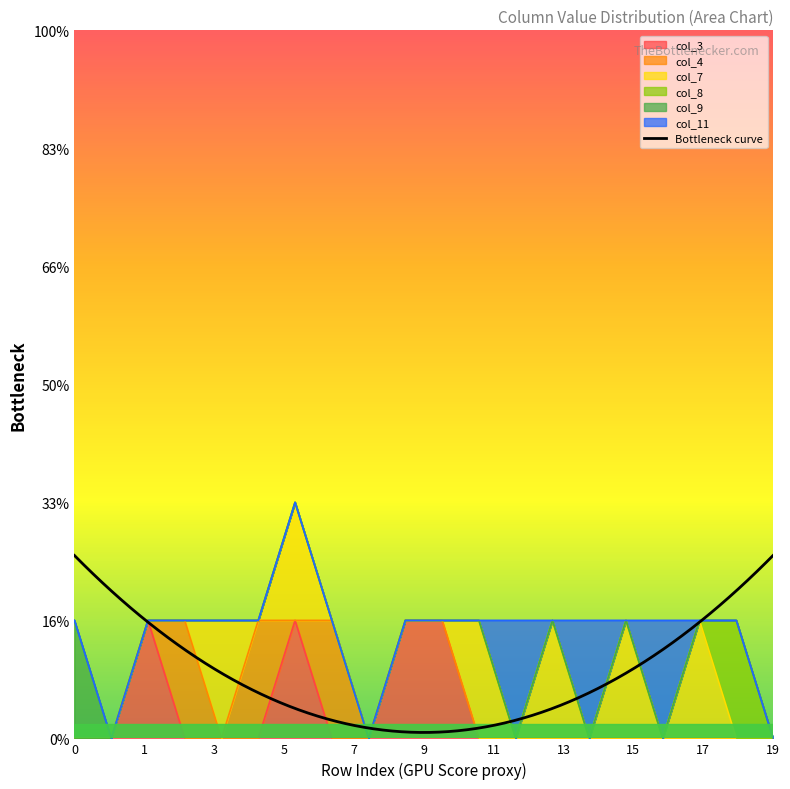

True or false: col_4 and col_9 intersect in this chart.

False